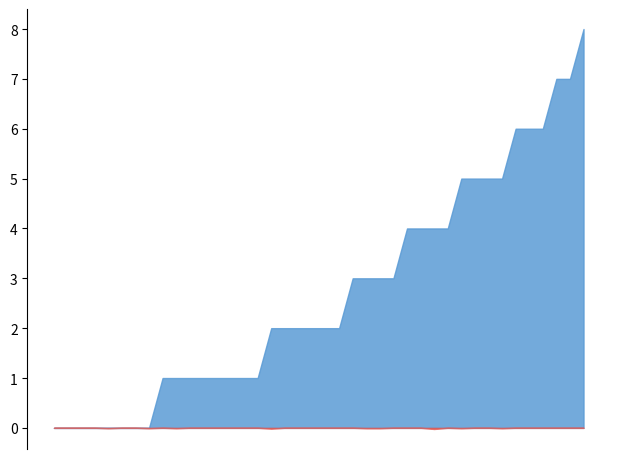

Between 2010-08-17 and 2010-08-11, which is larger?

2010-08-11